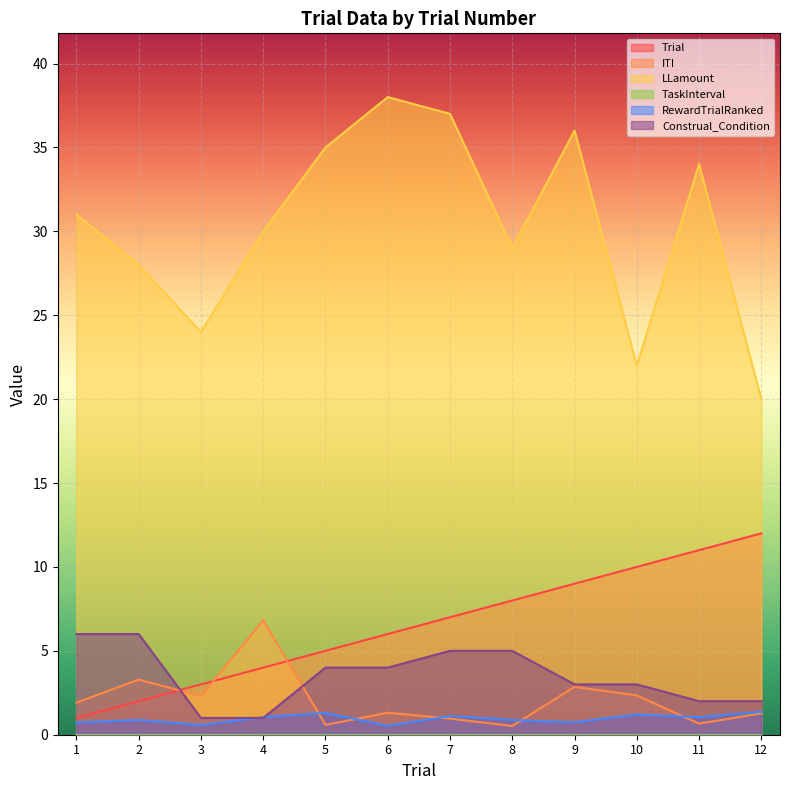

Where is ITI nearest to the value 3?

9